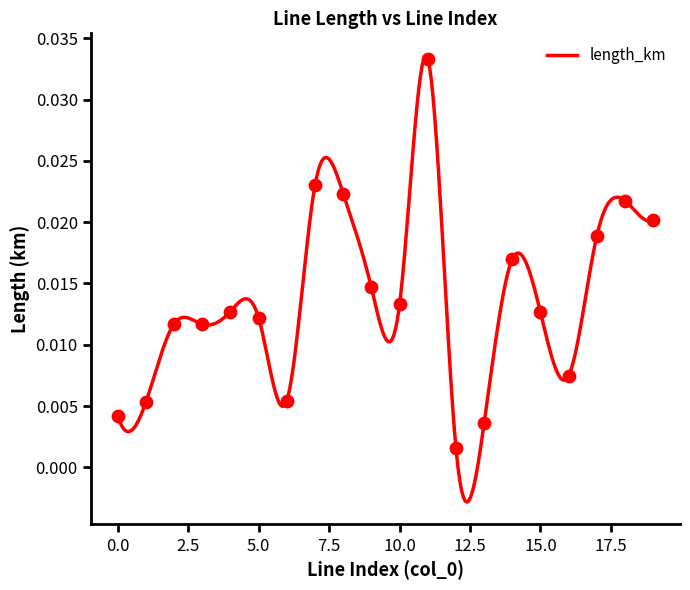

Which has a higher value, 15 or 11?

11